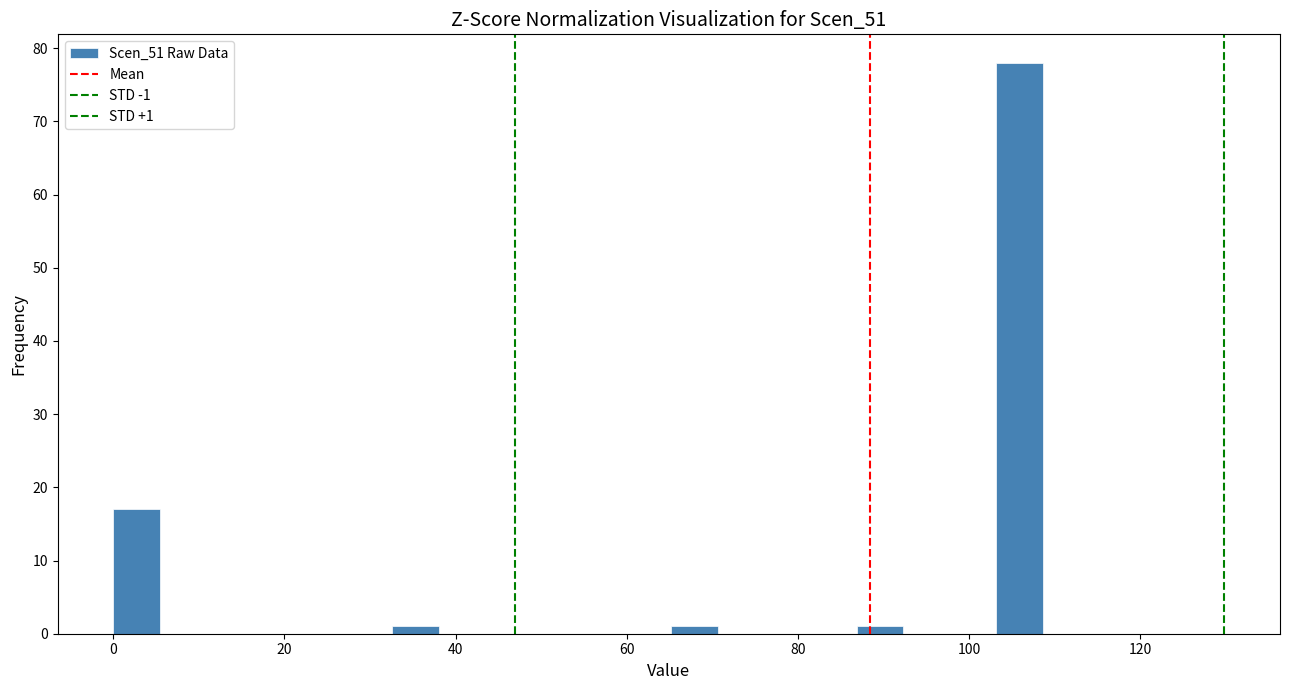

Around what value on the x-axis is the tallest bar? Give the approximate position of its centre, as read against the axis.

106